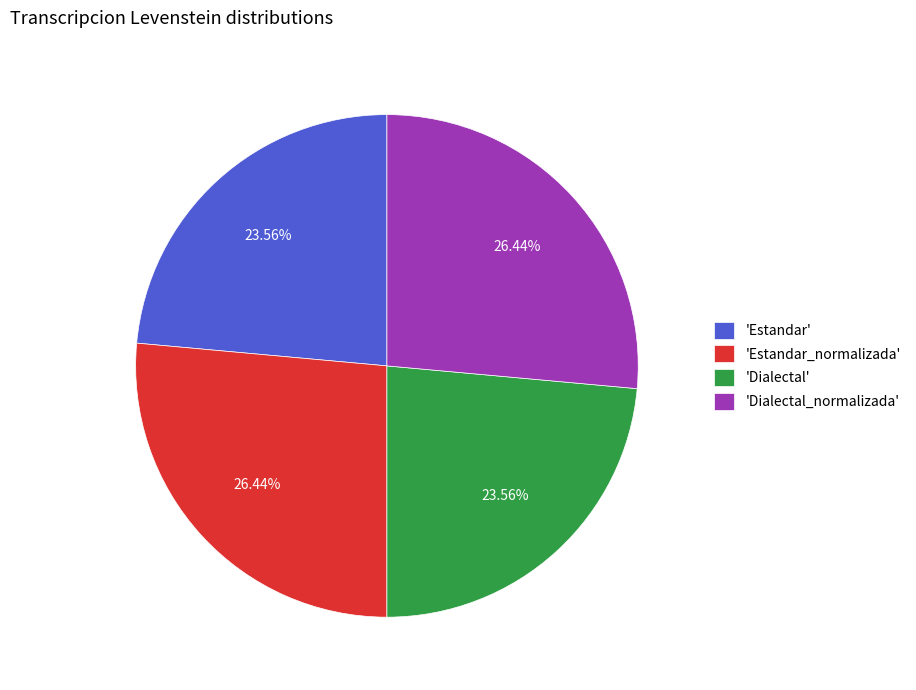

Combined, do 'Estandar' and 'Dialectal' account for over 50%?

No